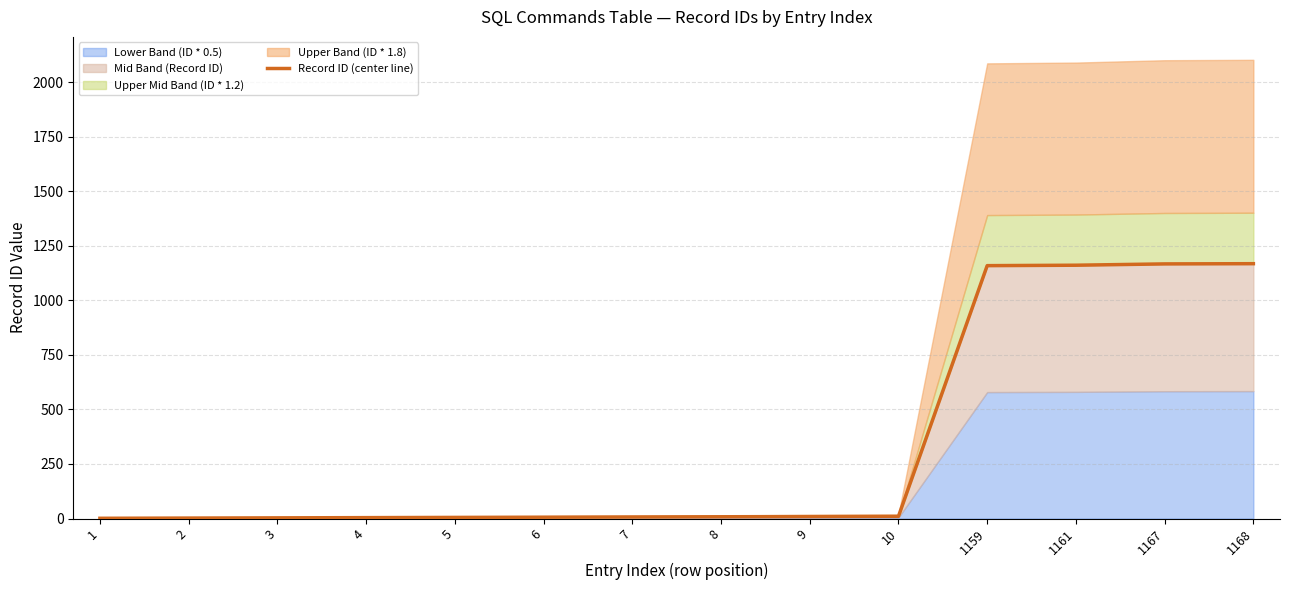

What is the sum of all values?

4710